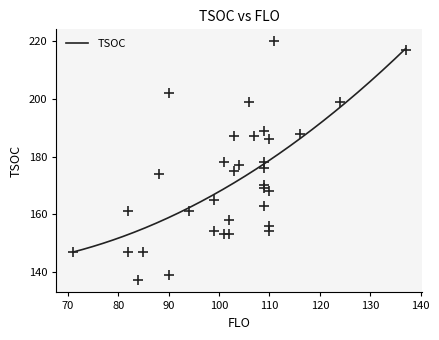

Approximately how many times larger is the value at 29 compared to 19?

1.2